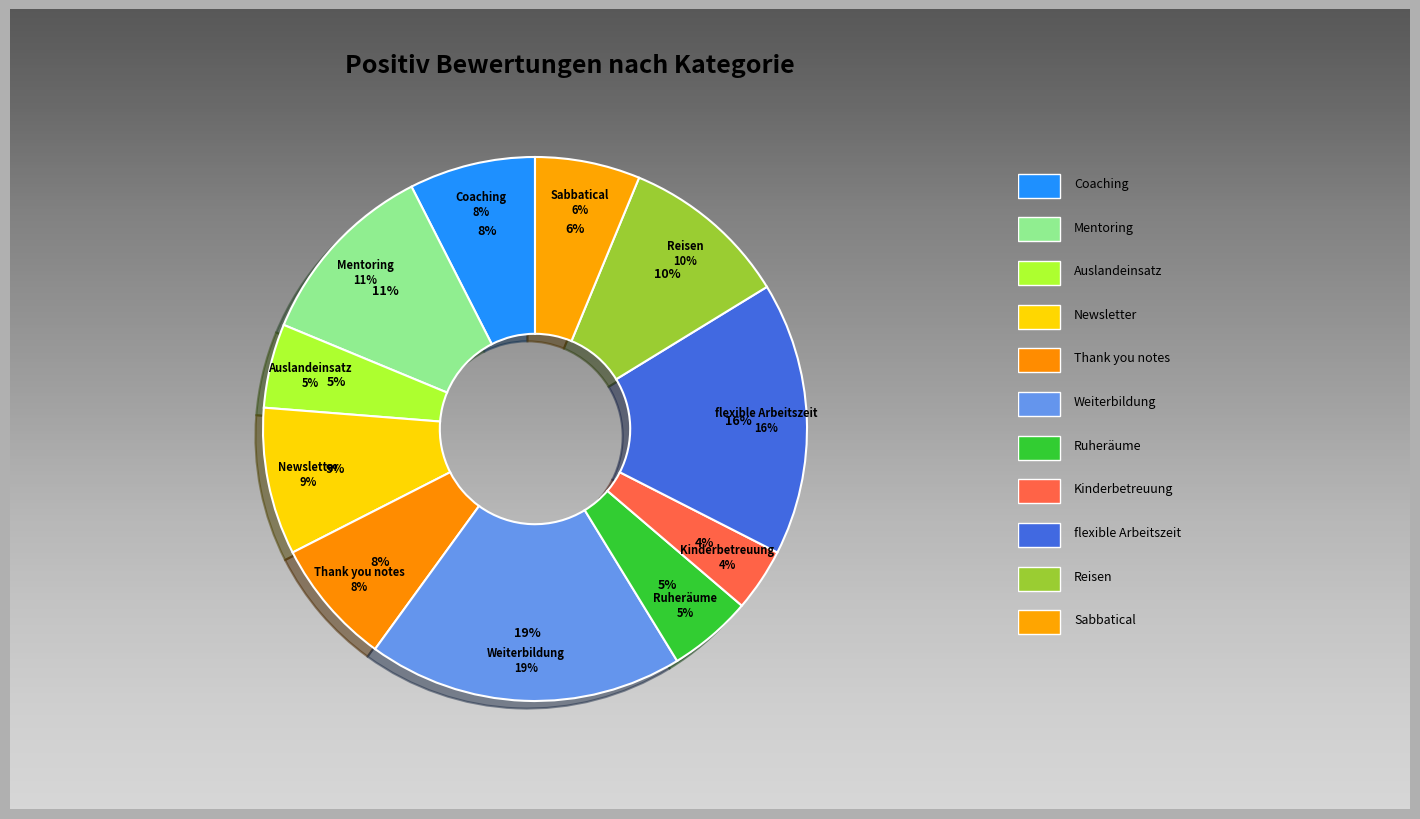

How many slices are in this pie chart?

11